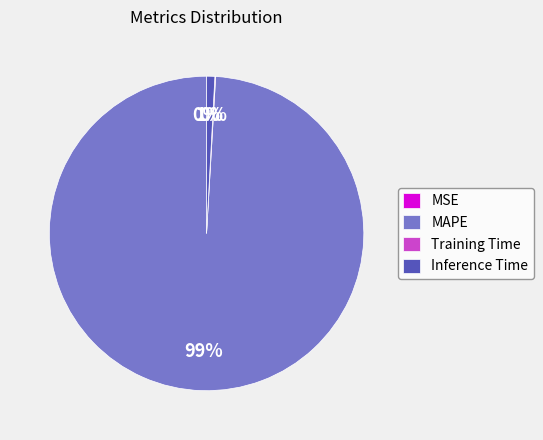

To the nearest percent, what is the difference between the largest and smallest slice percentages?

99%